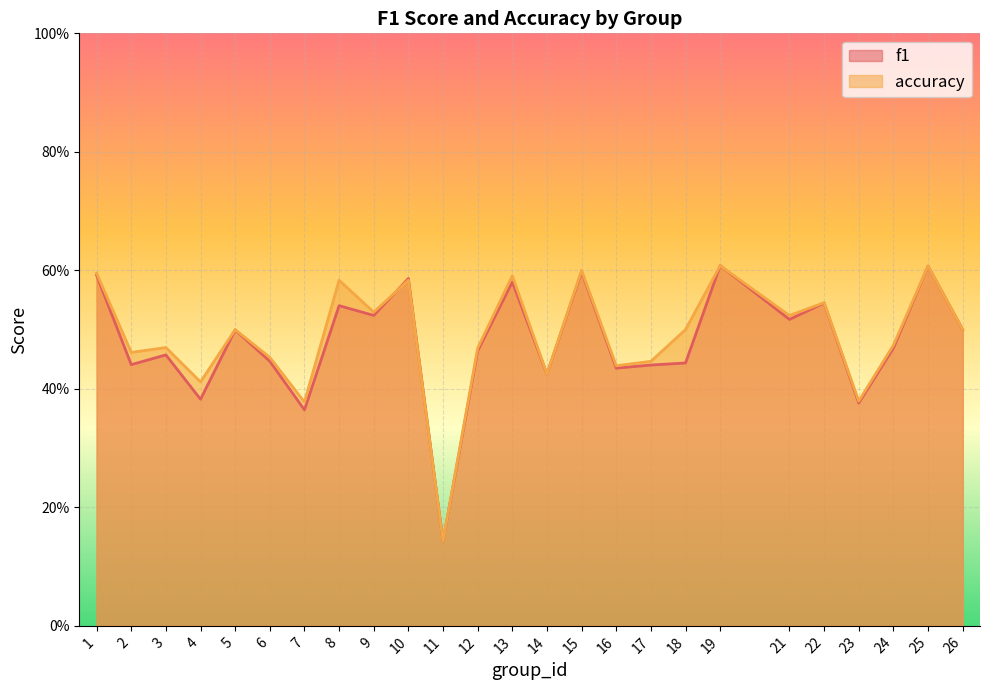

How many interior local peaks does the accuracy series have?

9